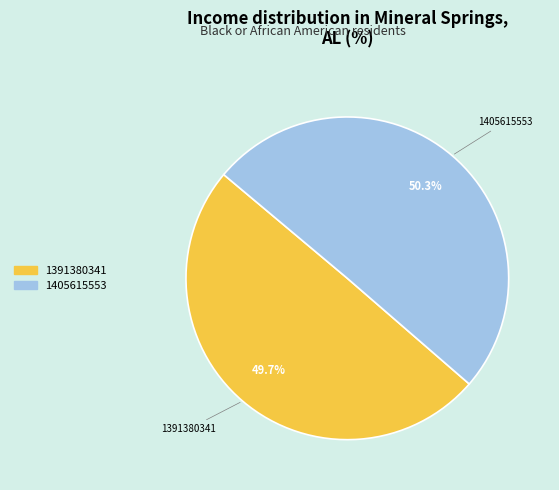

What is the total percentage of 1391380341 and 1405615553?

100.0%